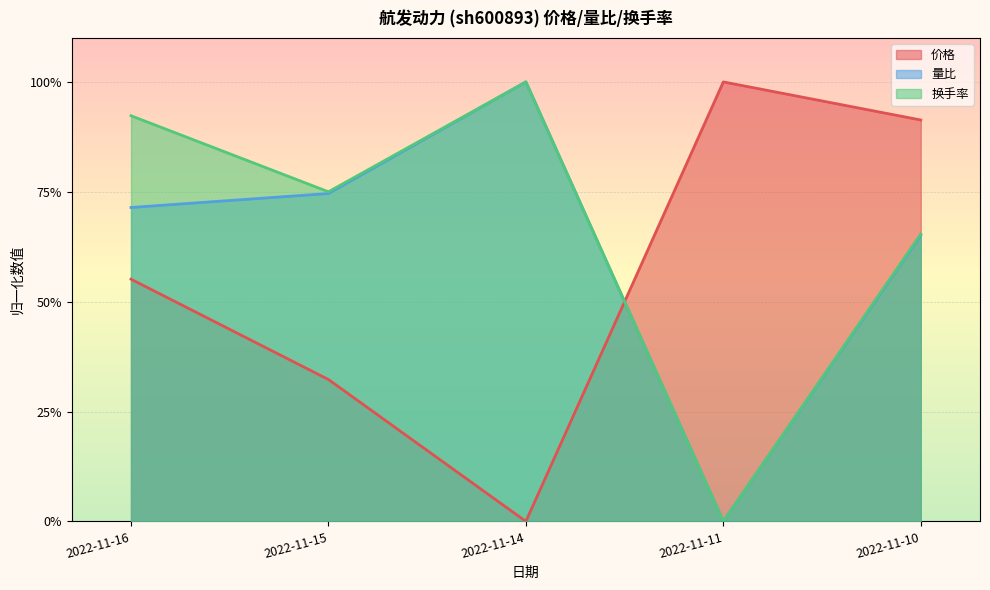

What is the average value of the 量比 series?

0.6